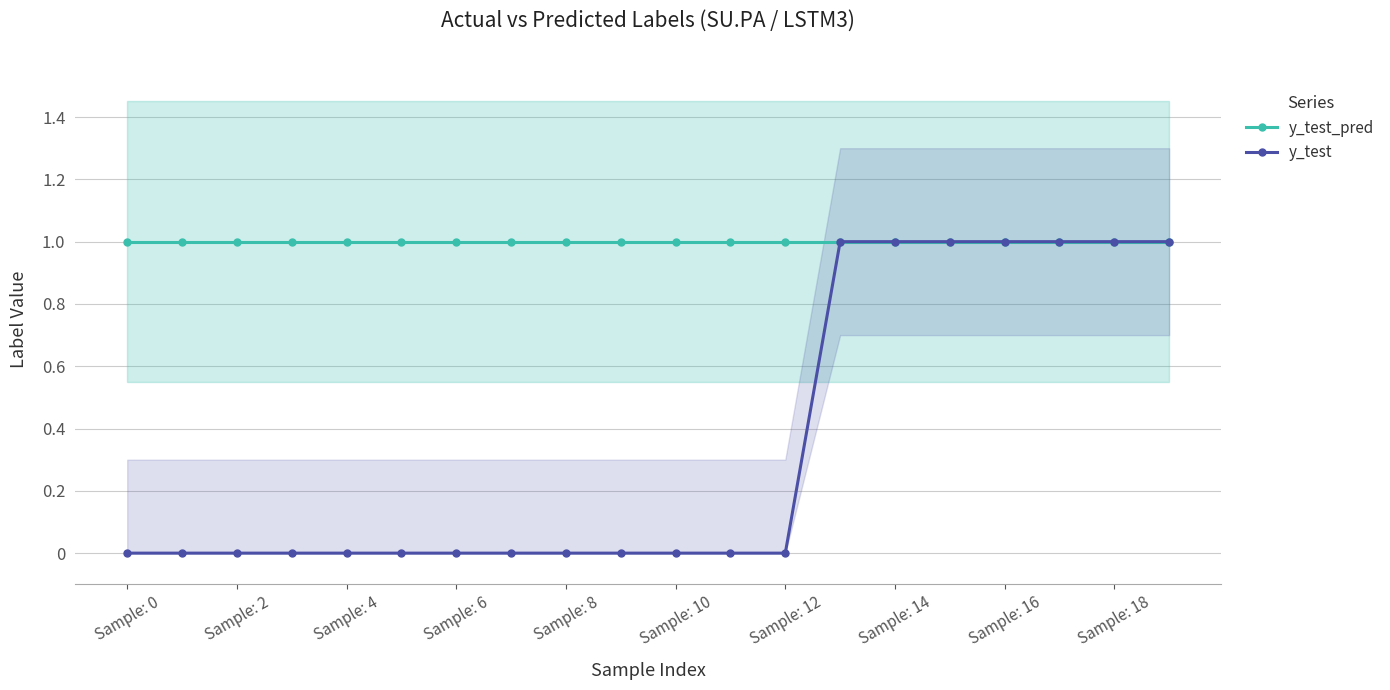

The value of y_test_pred at Sample: 6 is 1. True or false?

True